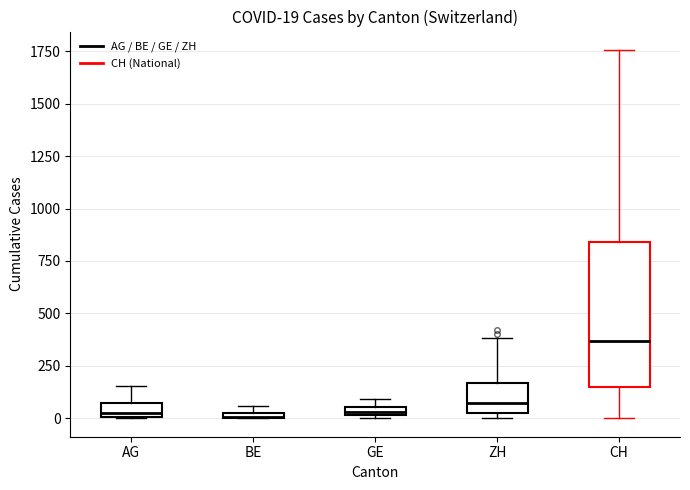

Which box is the tallest, from its lower edge to its upper edge?

CH